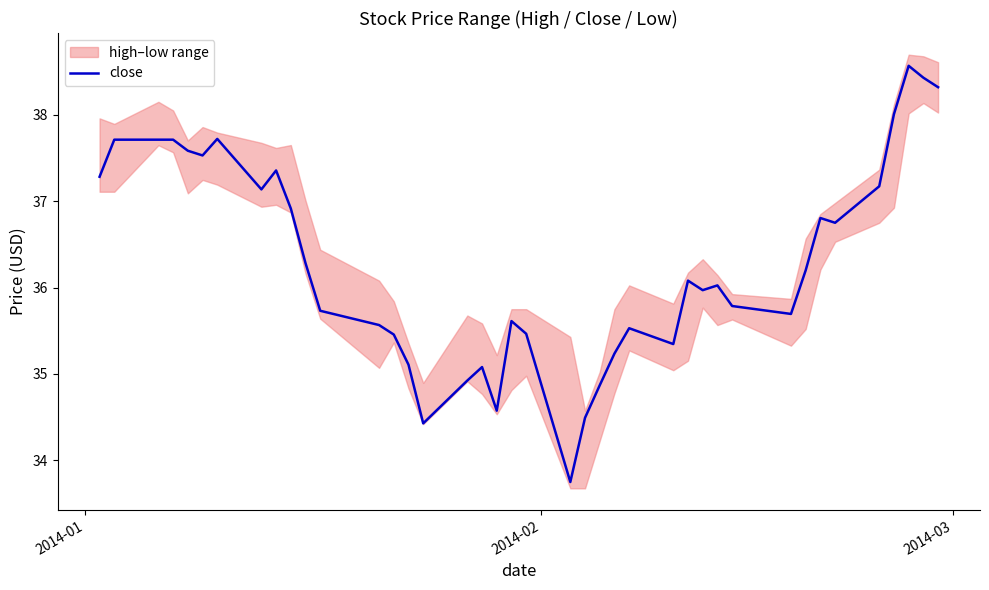

How many categories are shown in the chart?

40